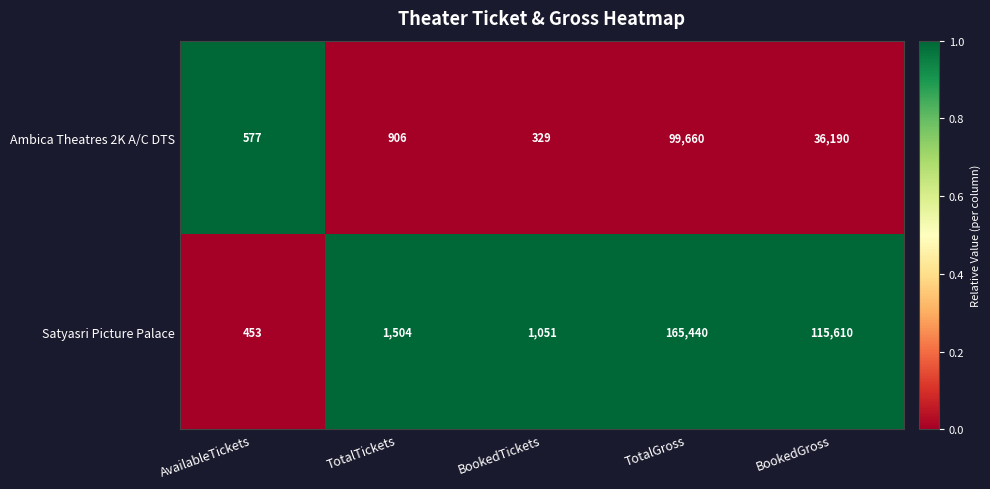

Which series has the largest total across all categories?

Satyasri Picture Palace